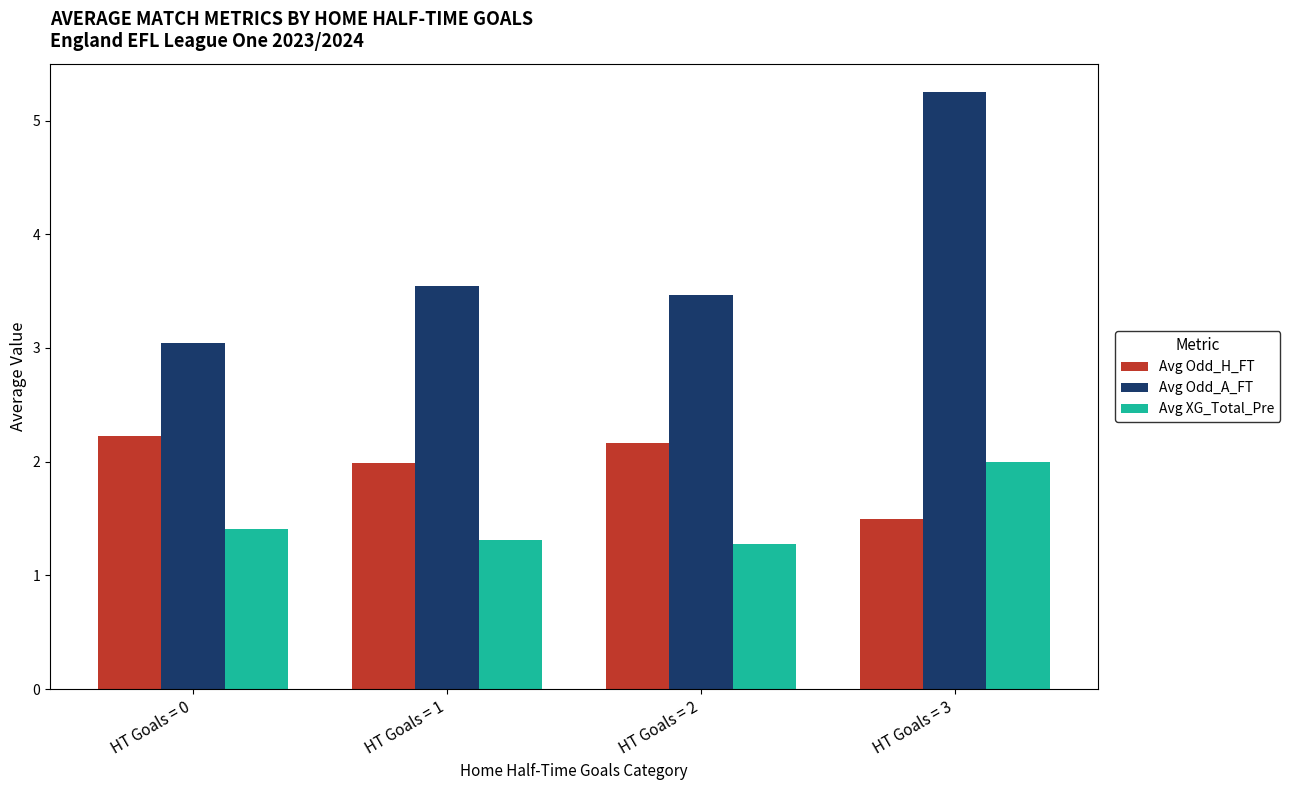

What are all the series names shown in the legend?

Avg Odd_H_FT, Avg Odd_A_FT, Avg XG_Total_Pre